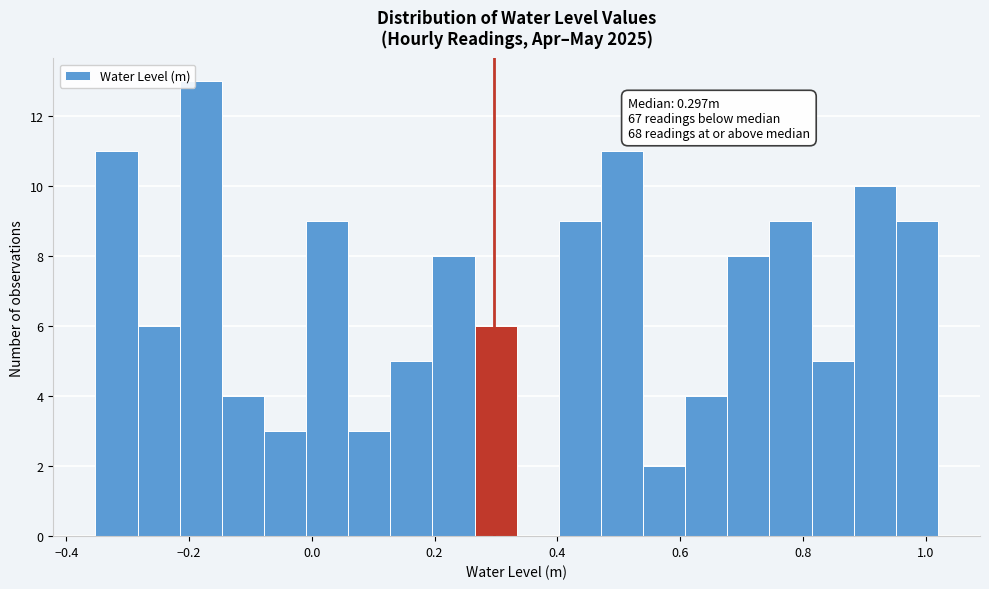

Around what value on the x-axis is the tallest bar? Give the approximate position of its centre, as read against the axis.

-0.18